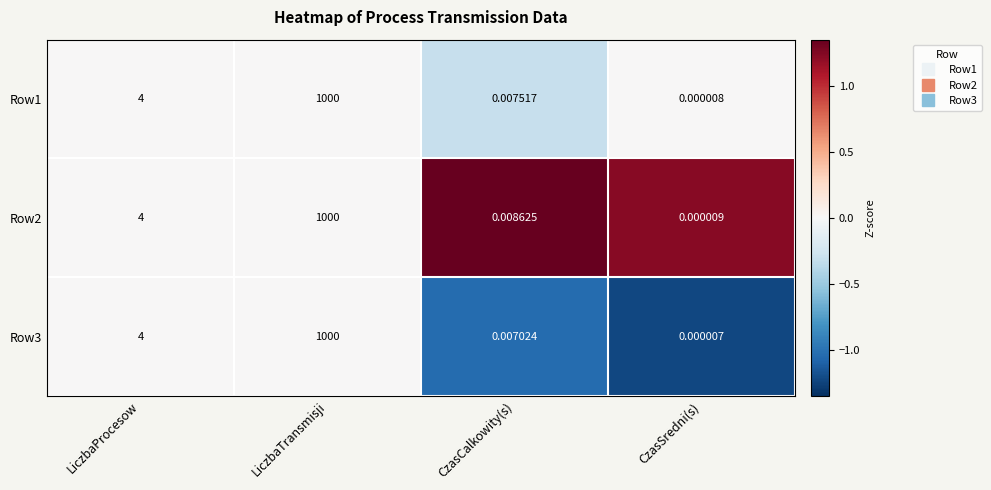

Rank the categories by Row2 value from highest to lowest.

LiczbaTransmisji, LiczbaProcesow, CzasCalkowity(s), CzasSredni(s)